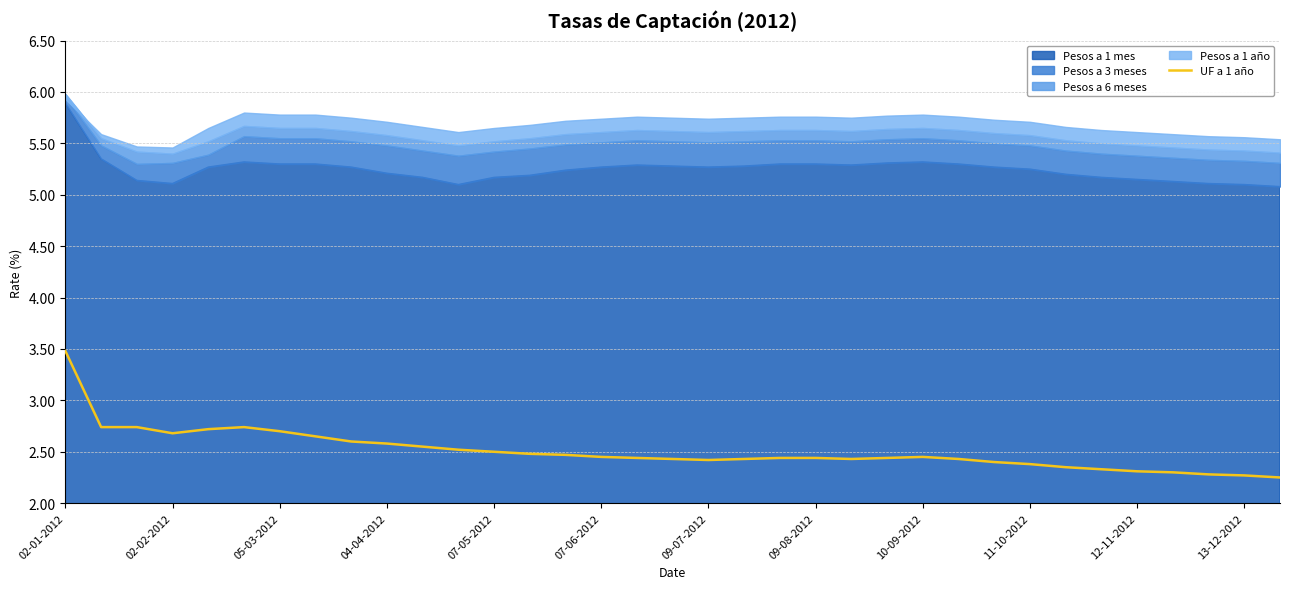

At which label does UF a 1 año reach its peak?

02-01-2012